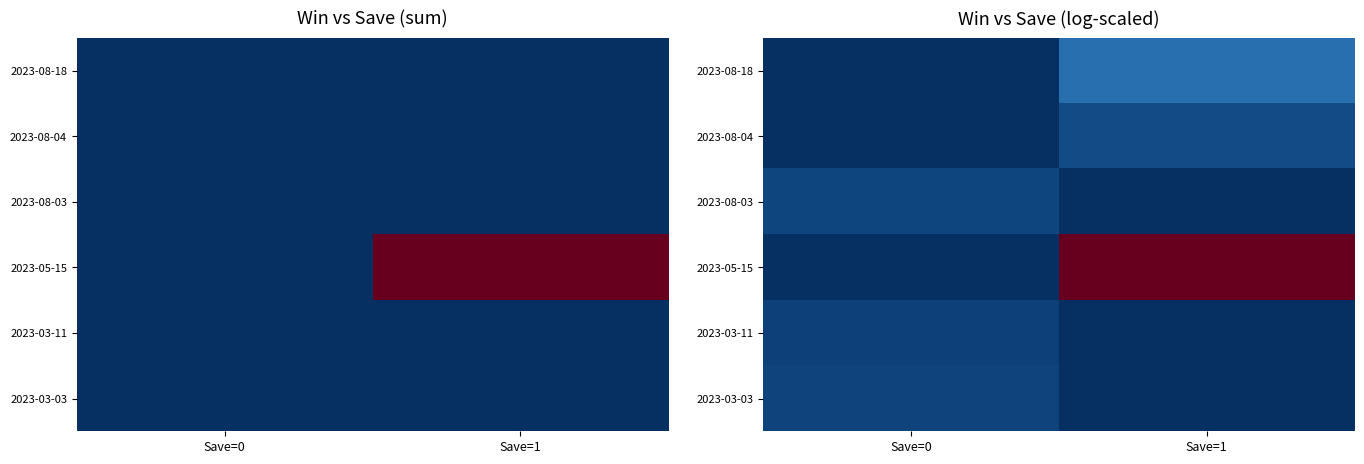

At how many categories does at least one series exceed 7?

1